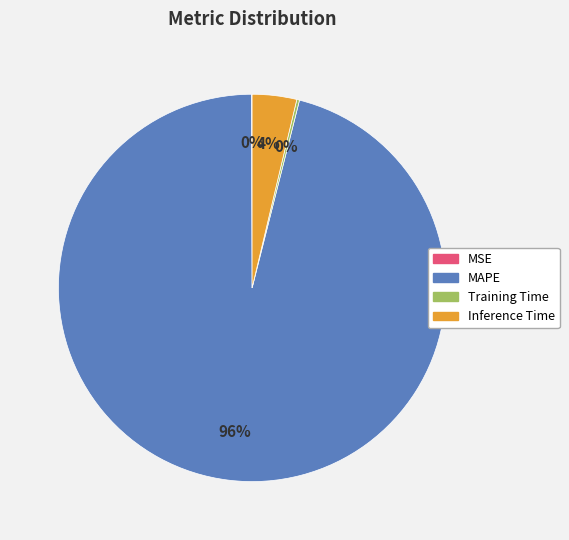

Which slice is the largest?

MAPE